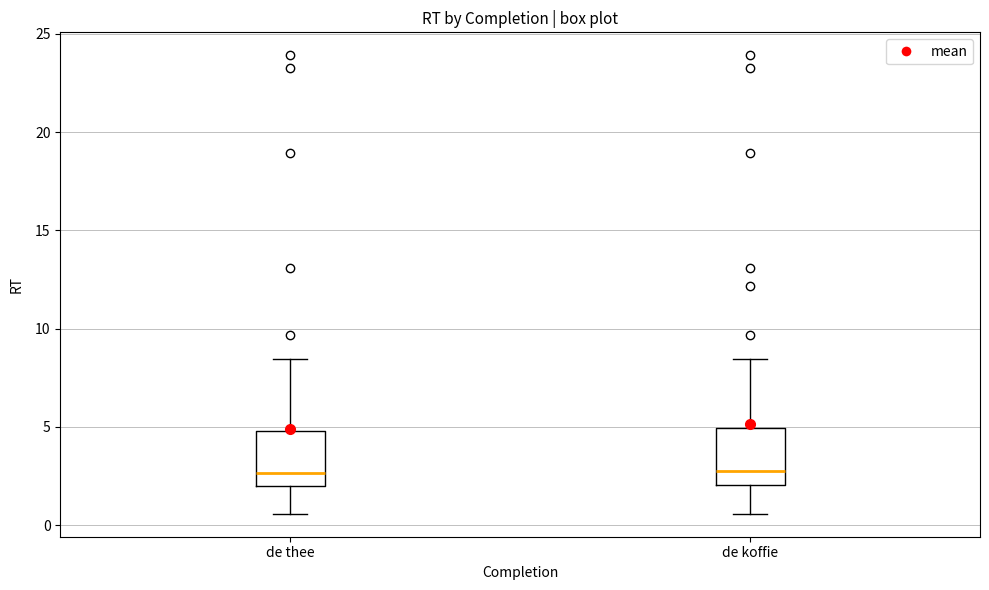

Reading left to right, read every box against the y-axis: the position of its median line, the range the box covers, and the ends of its whiskers. The values are not printed on the chart, so give them approximately, as read against the axis.

de thee: median 2.5, box 2.0 to 5.0, whiskers 0.5 to 8.5
de koffie: median 3.0, box 2.0 to 5.0, whiskers 0.5 to 8.5